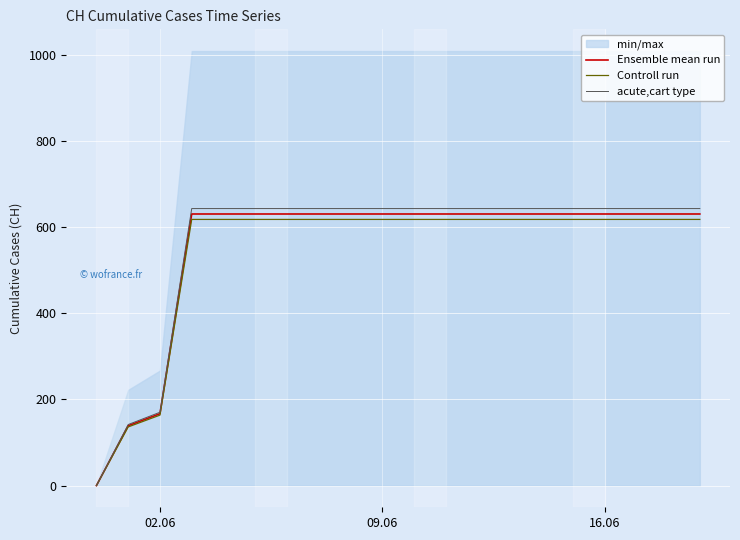

Does the chart display data point markers on the line(s)?

No